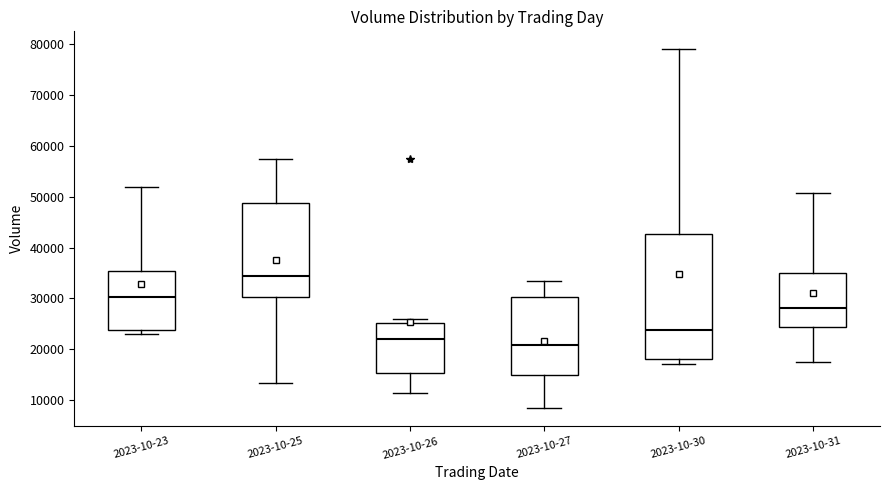

Which box has the highest median line?

2023-10-25